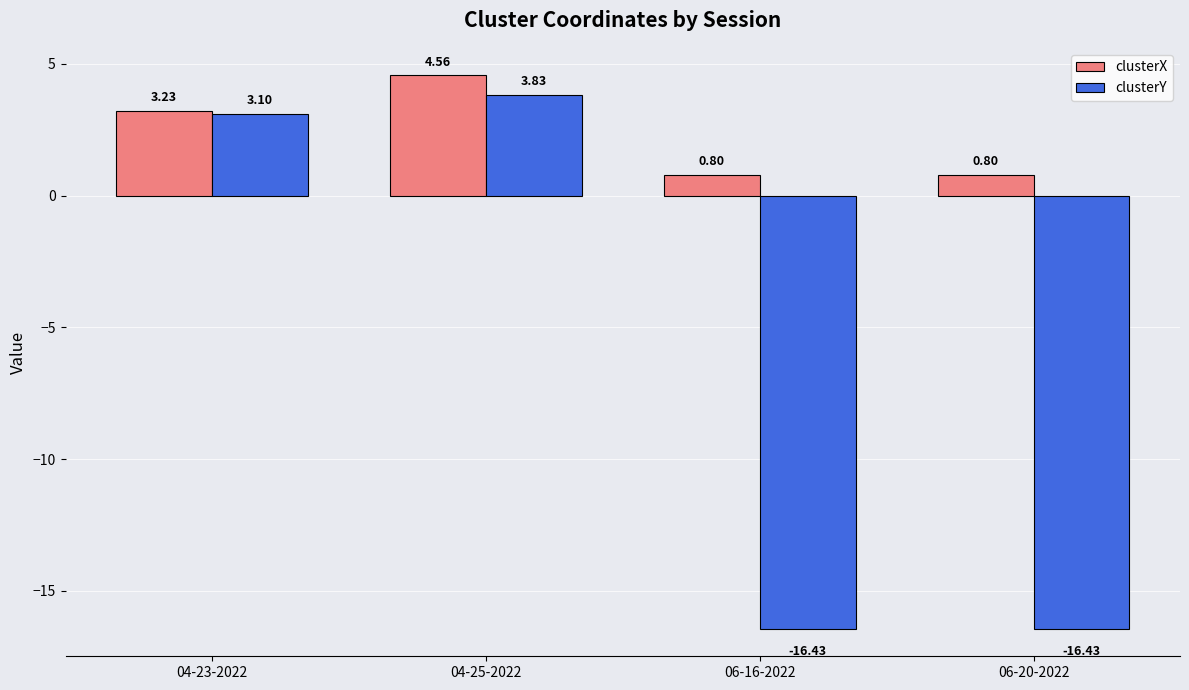

Rank the series by their average value, from lowest to highest.

clusterY, clusterX